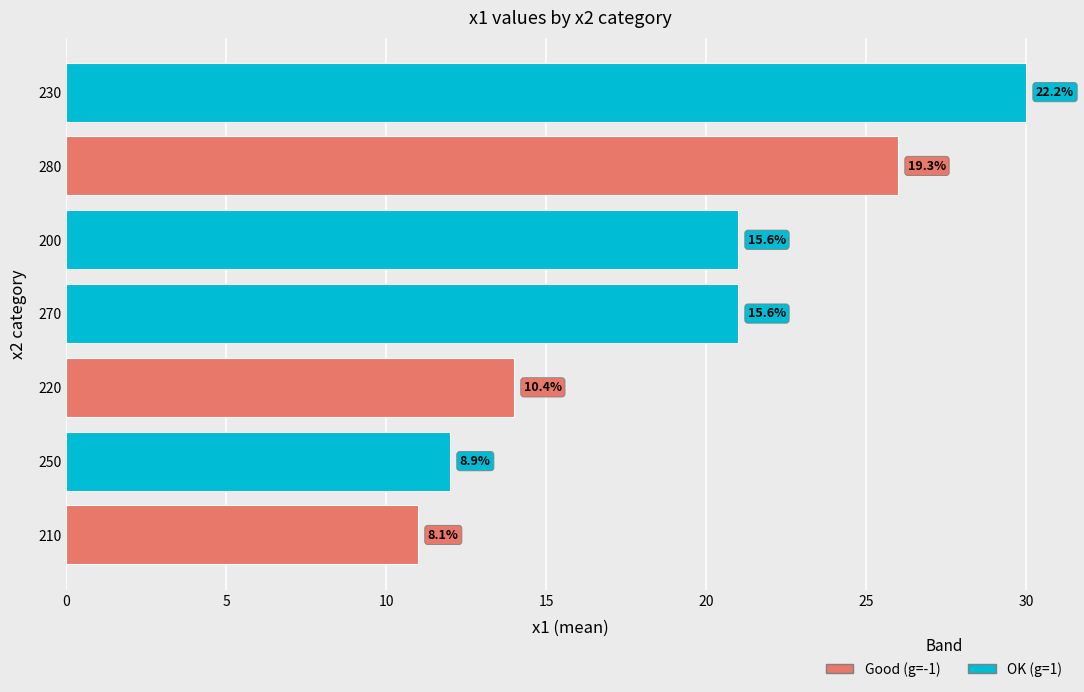

Does the chart contain any negative values?

No